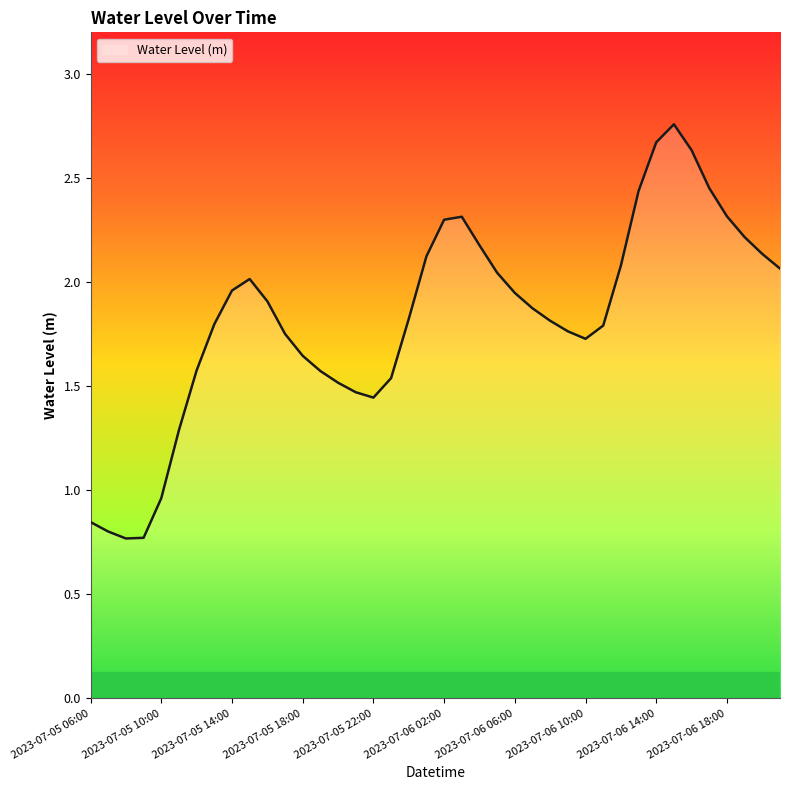

Count the number of categories in the chart.

40